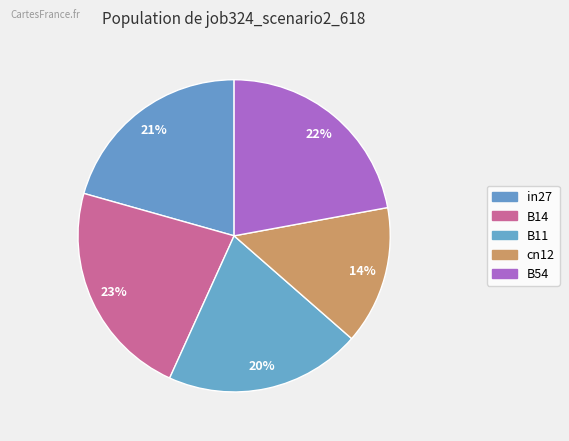

What is the ratio of the value at B14 to the value at B11?

1.1